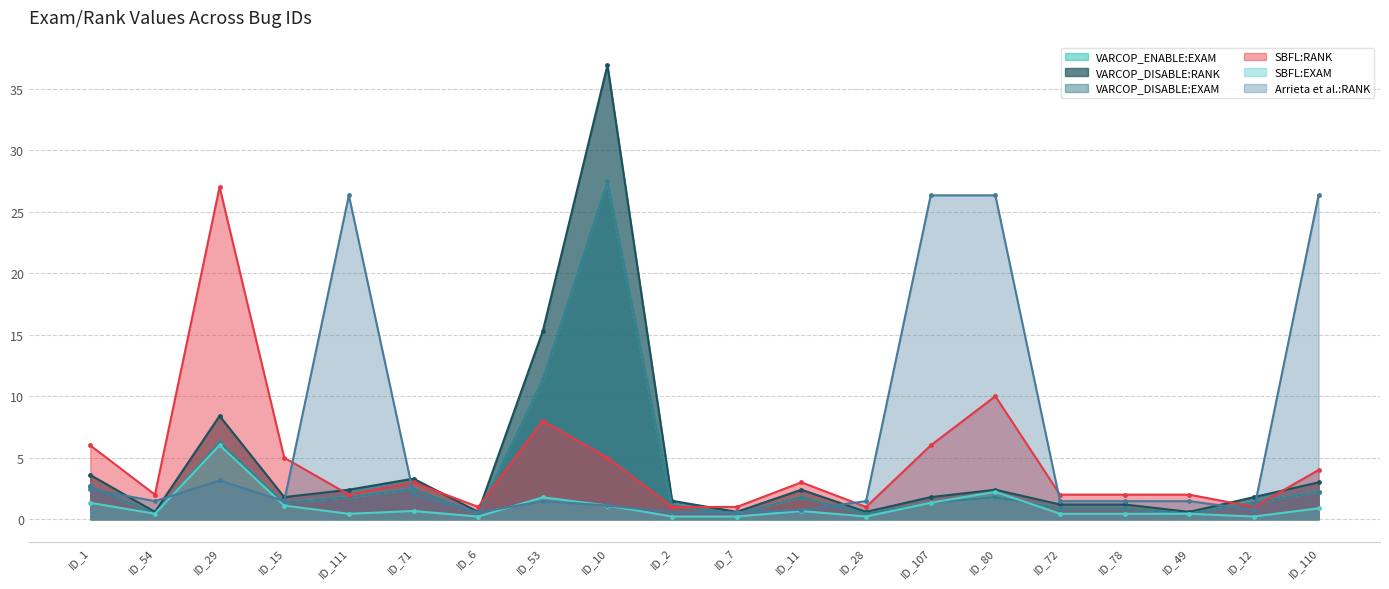

List the labels in order of Arrieta et al.:RANK value, smallest first.

ID_6, ID_2, ID_7, ID_11, ID_12, ID_10, ID_54, ID_15, ID_53, ID_28, ID_72, ID_78, ID_49, ID_71, ID_1, ID_29, ID_111, ID_107, ID_80, ID_110